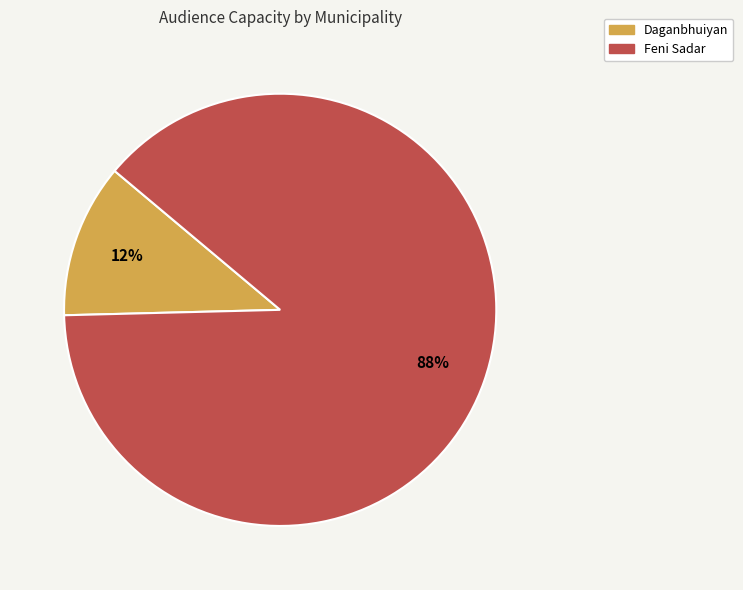

Which slice is the largest?

Feni Sadar